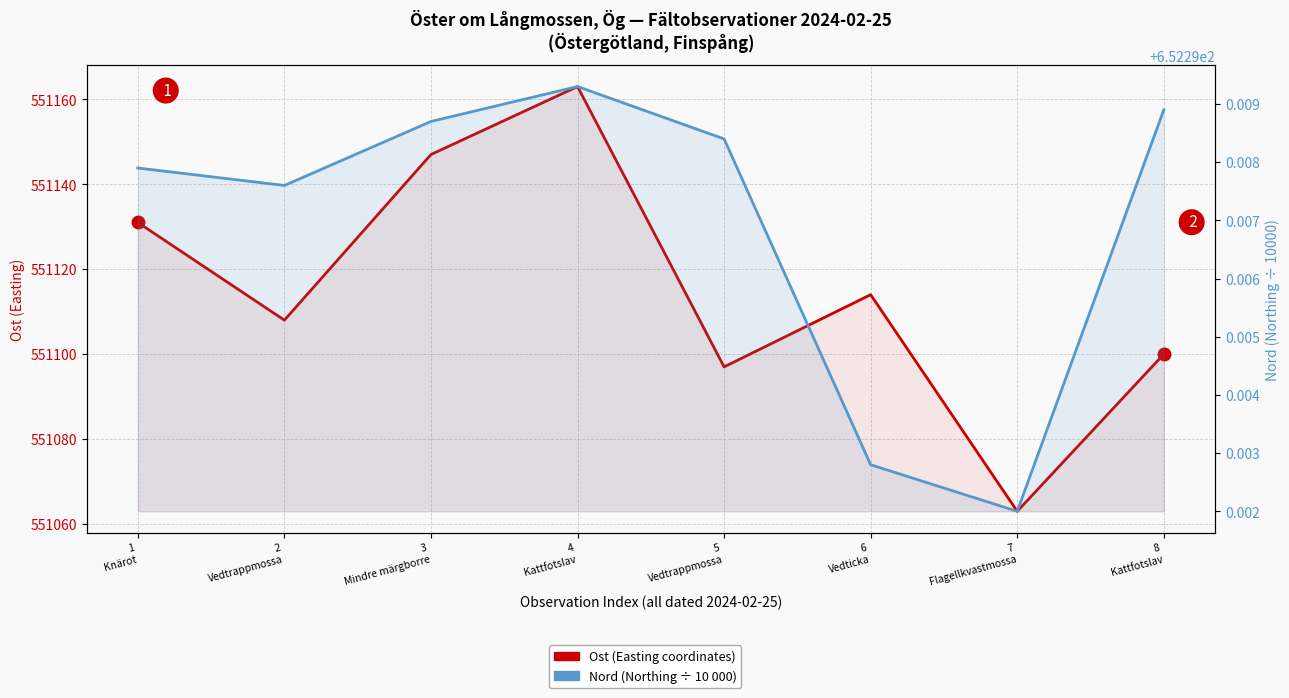

What is the difference between the highest and lowest values at 7
Flagellkvastmossa?

550410.7